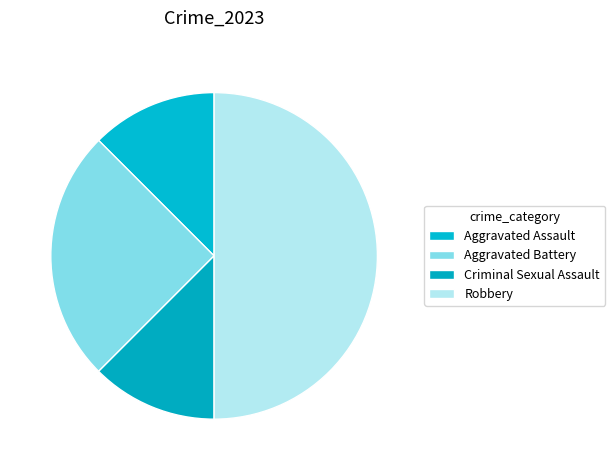

Which slice is the largest?

Robbery